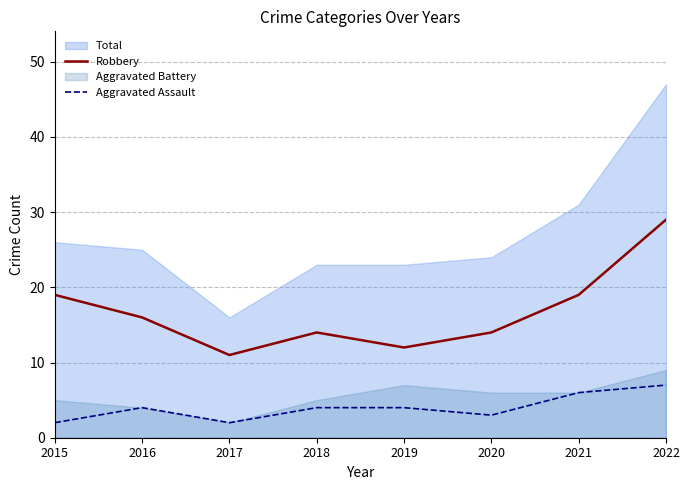

What is the value of the Robbery point at the 3rd from the left?

11